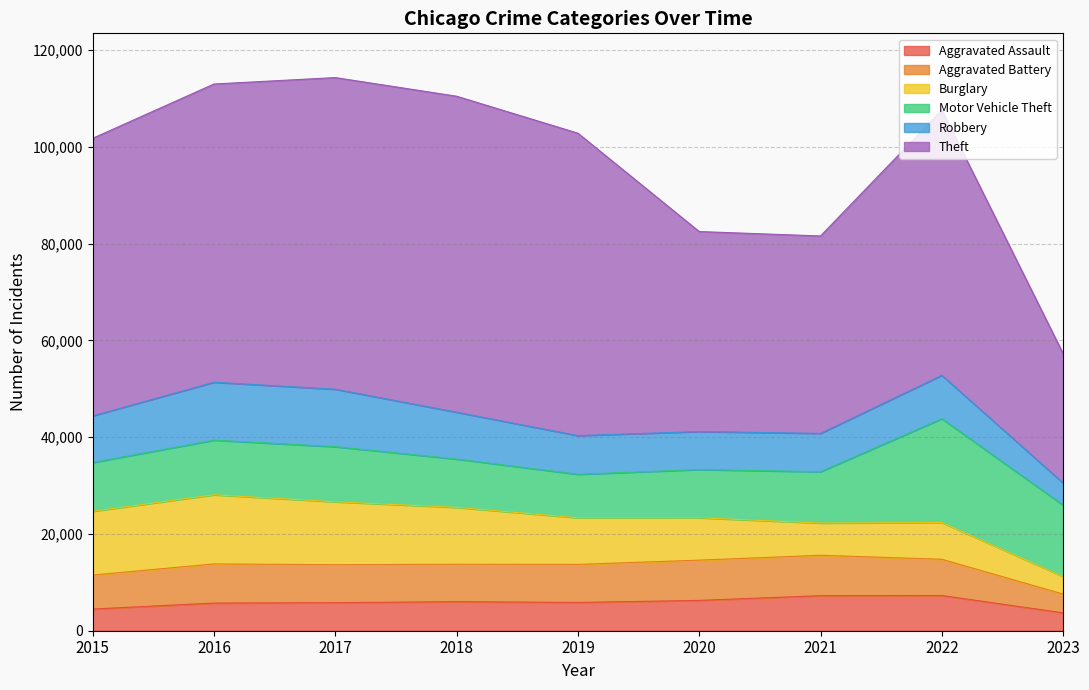

Is the value of Theft at 2019 greater than the value of Burglary at 2022?

Yes